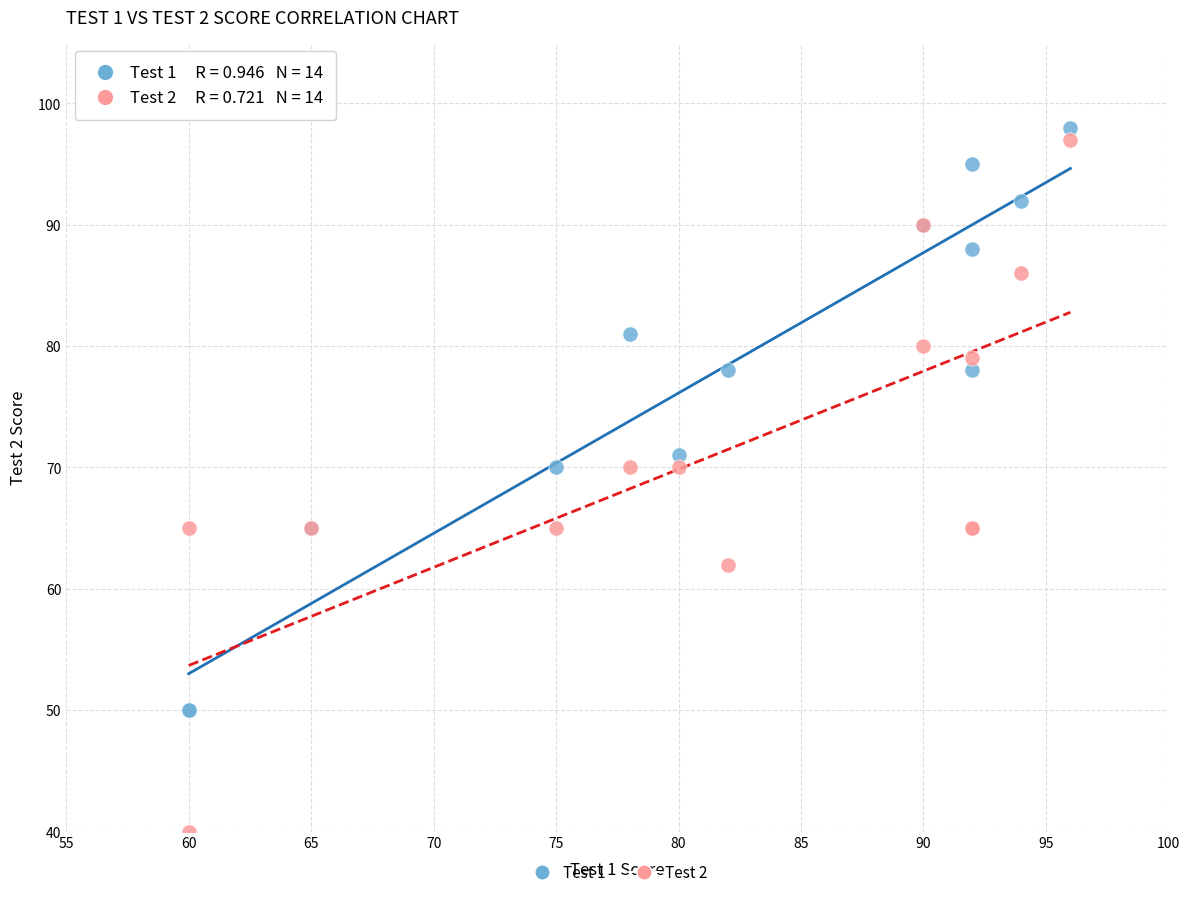

What are all the series names shown in the legend?

Test 1, Test 2